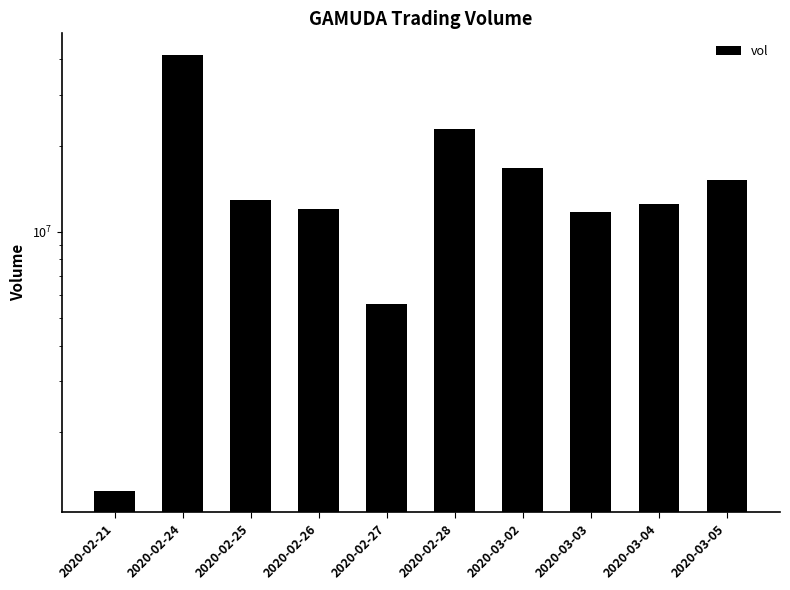

True or false: the data shows 1465106 at 2020-02-27.

False